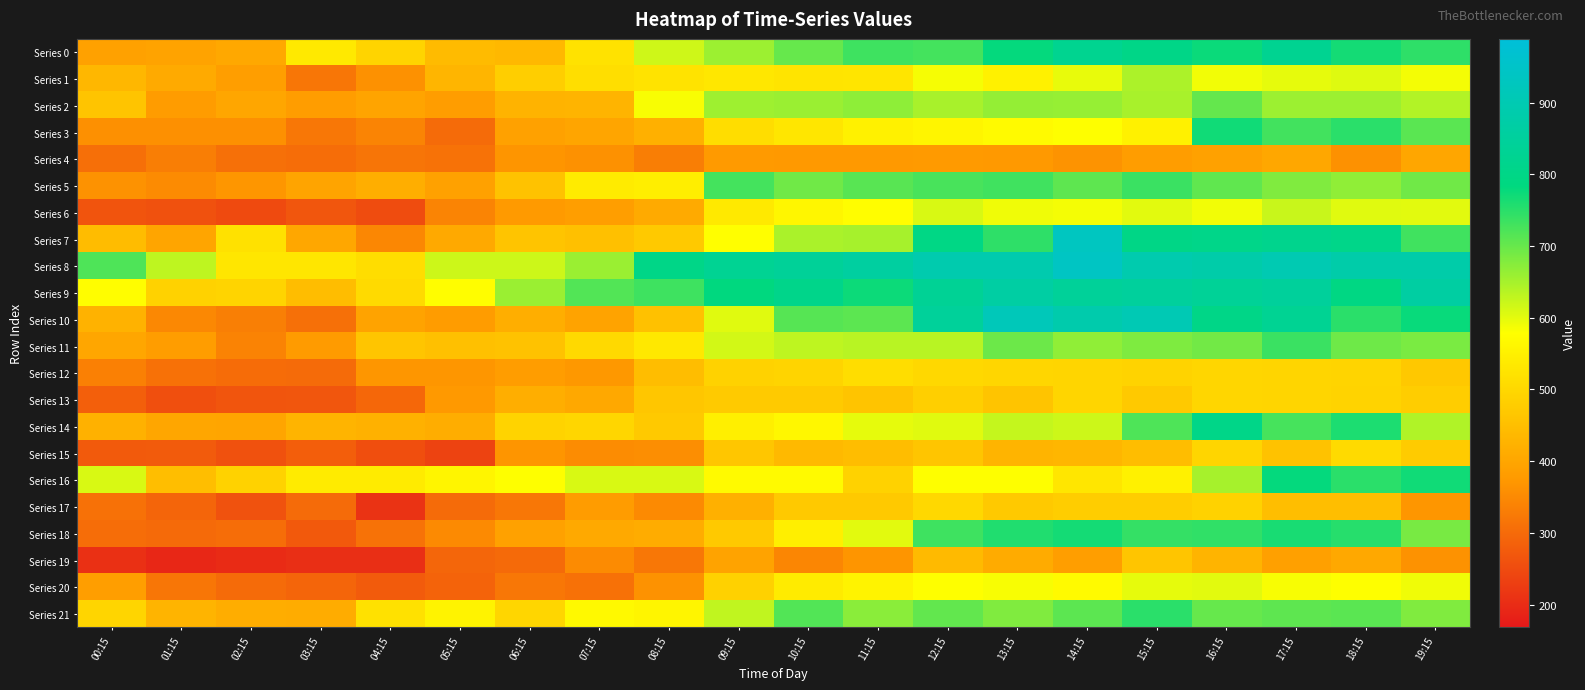

Which has a higher value, 02:15 or 19:15?

19:15